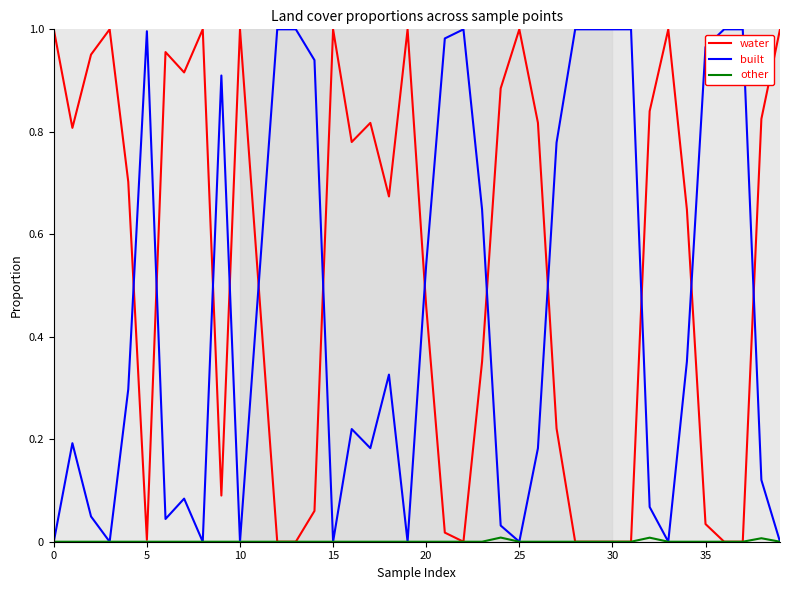

Which series has the largest total across all categories?

water